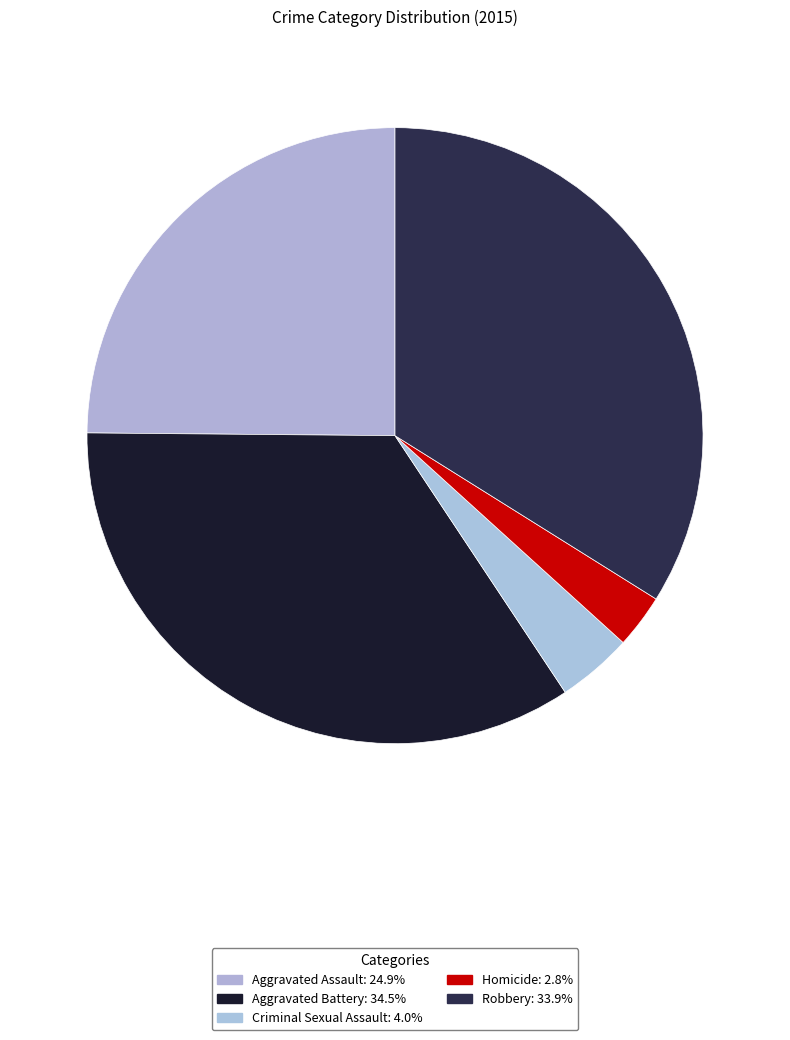

Is there a majority slice in this chart?

No